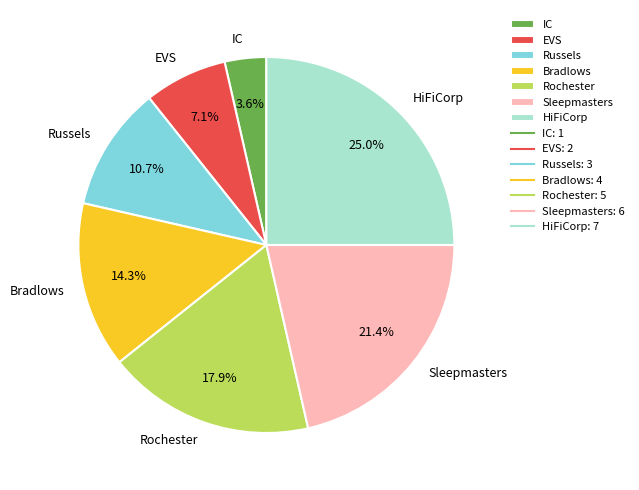

What percentage is the IC slice, to the nearest percent?

4%